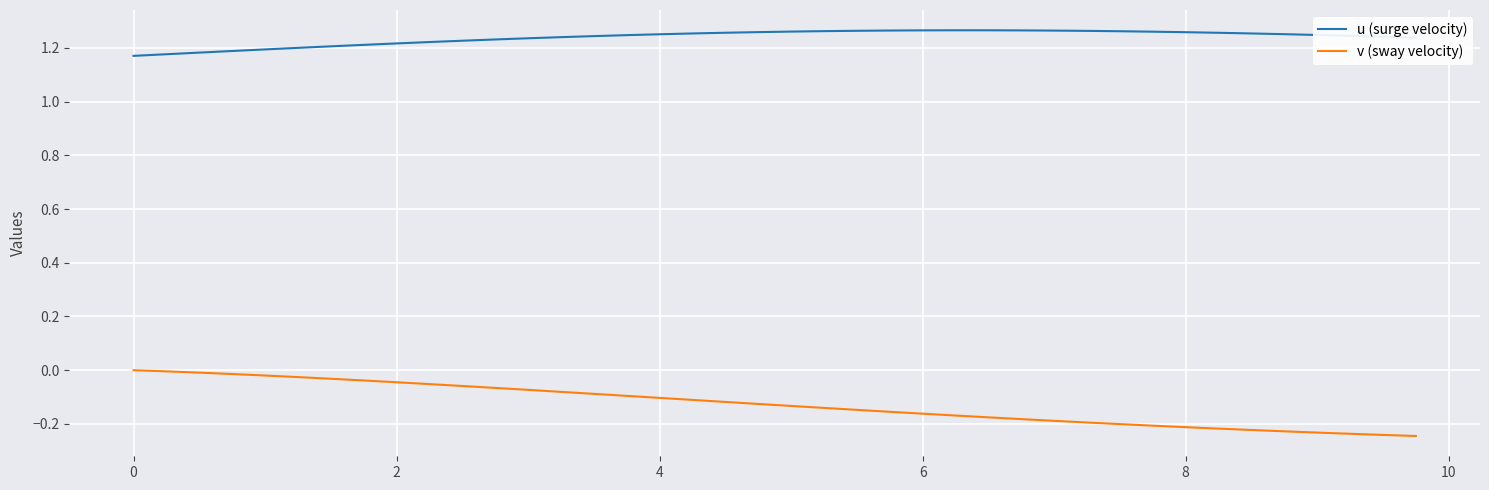

List the series in order of their peak value, lowest first.

v (sway velocity), u (surge velocity)